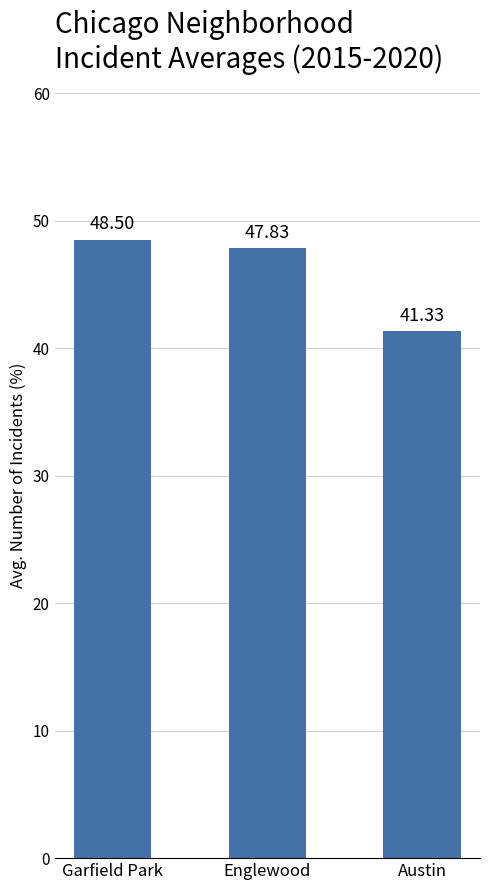

Reading left to right, what are all the values shown in this chart?

48.5	47.8	41.3